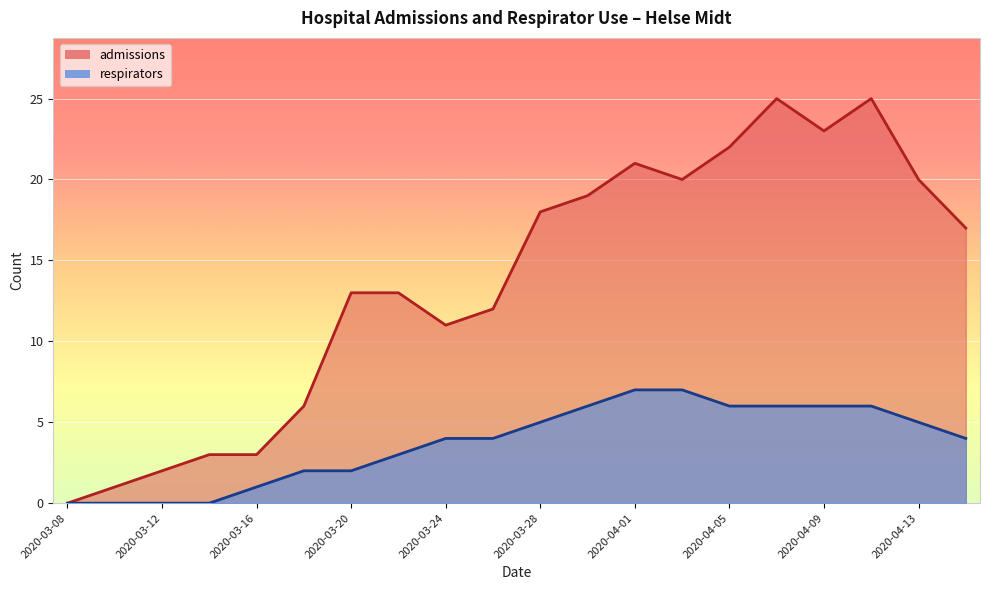

What is the total value across all series at 2020-03-22?

16